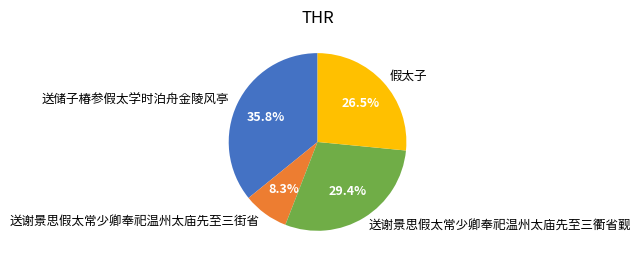

To the nearest percent, what is the difference between the largest and smallest slice percentages?

28%